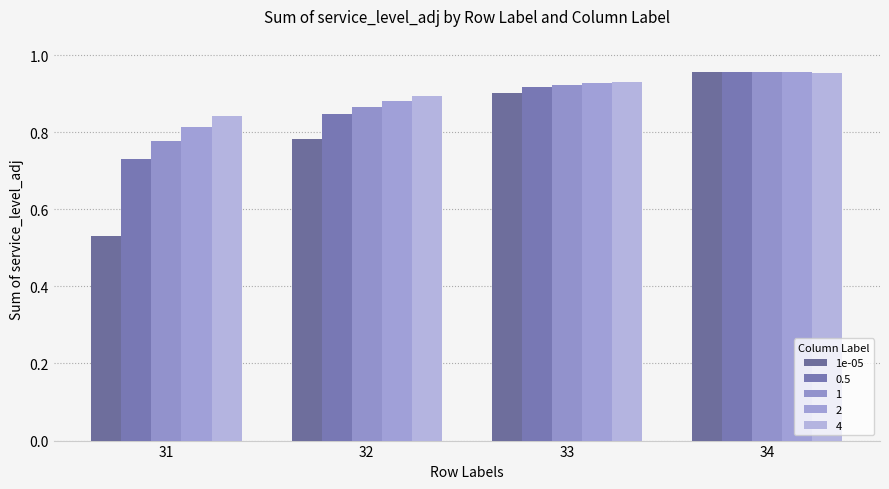

What is the minimum value shown in the chart?

0.5